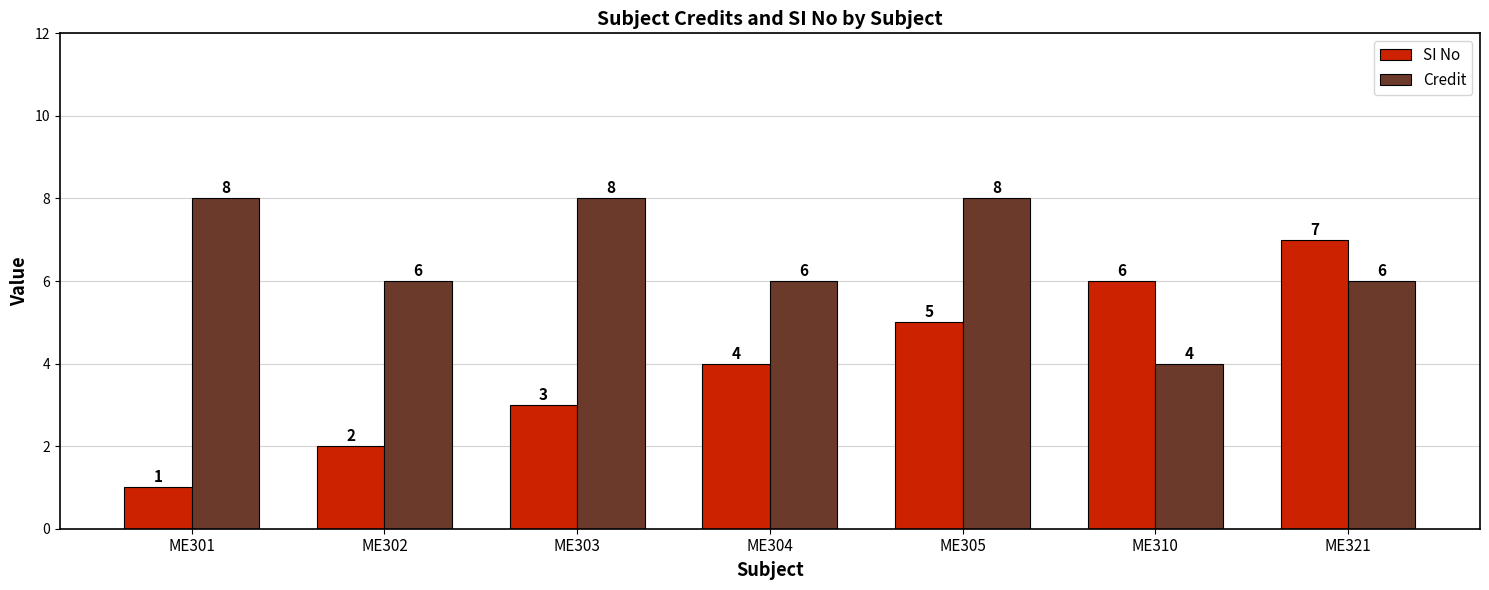

What is the difference between the maximum and second lowest values in the Credit series?

2